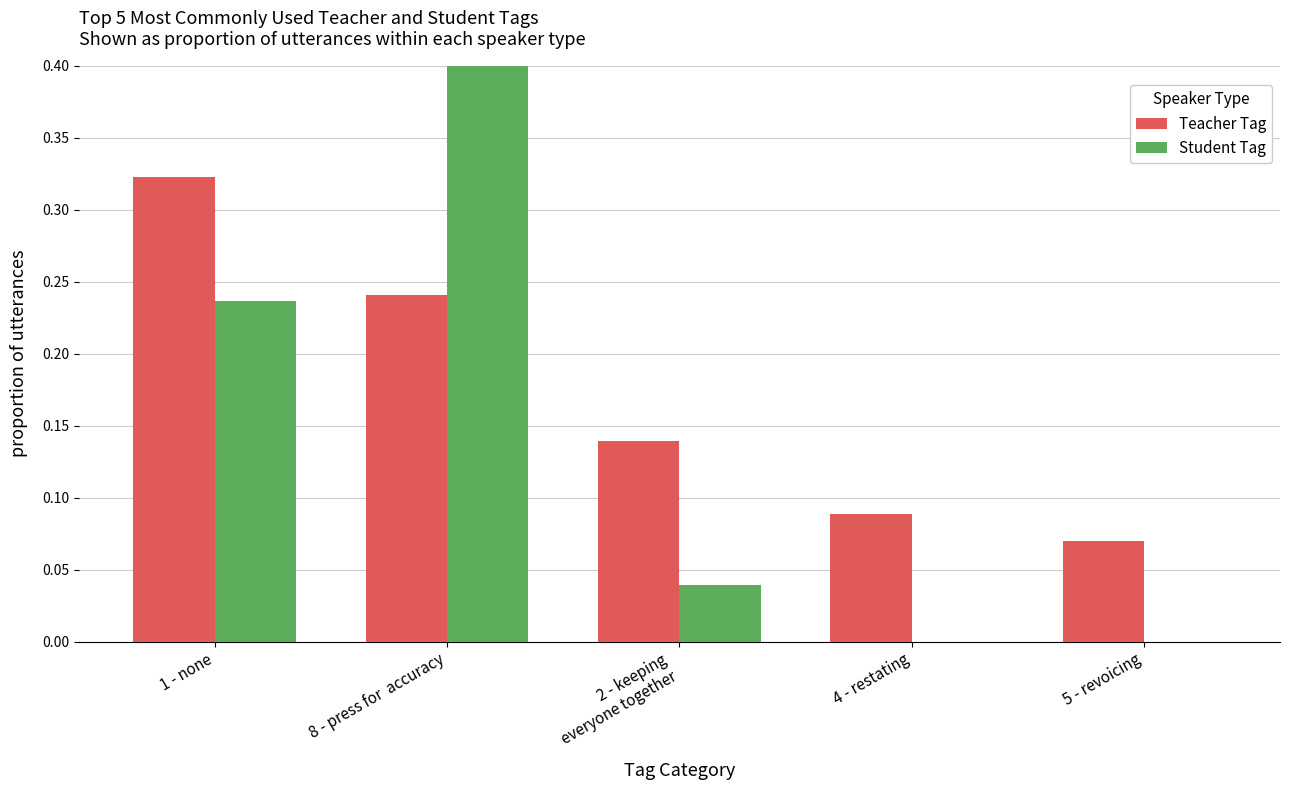

What is the label of the 2nd bar from the right?

4 - restating